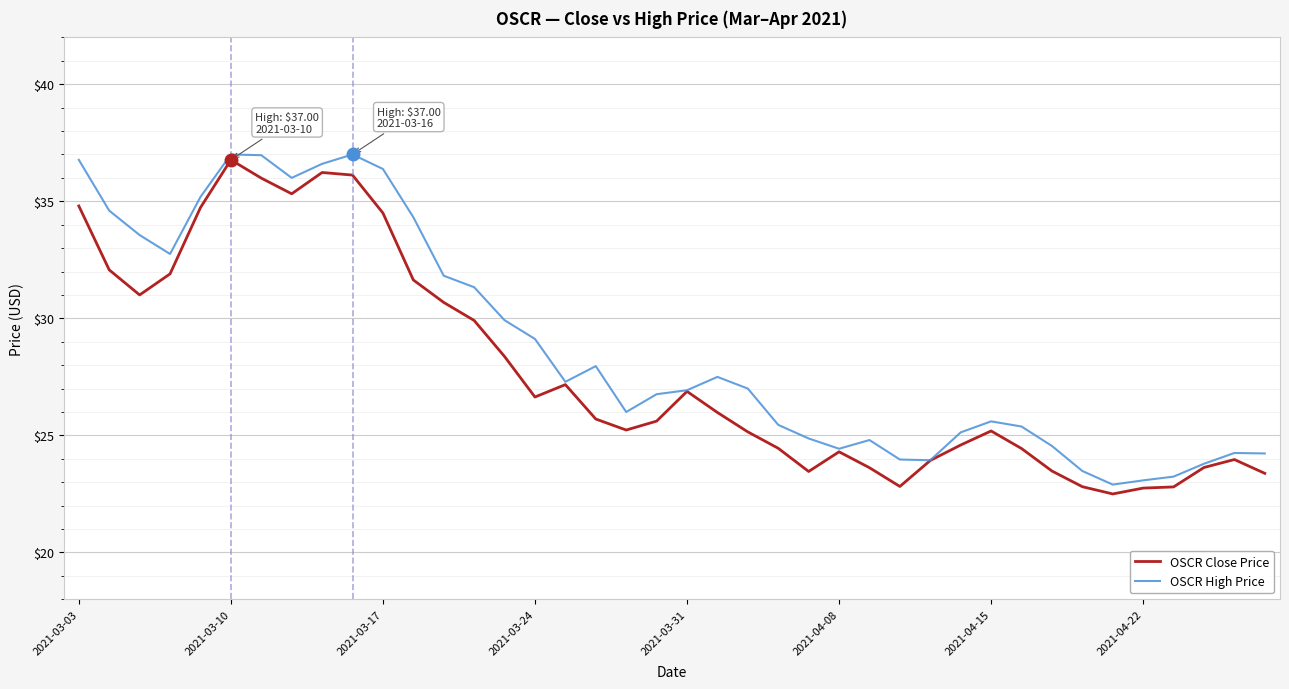

List the series in order of their overall mean, highest first.

OSCR High Price, OSCR Close Price